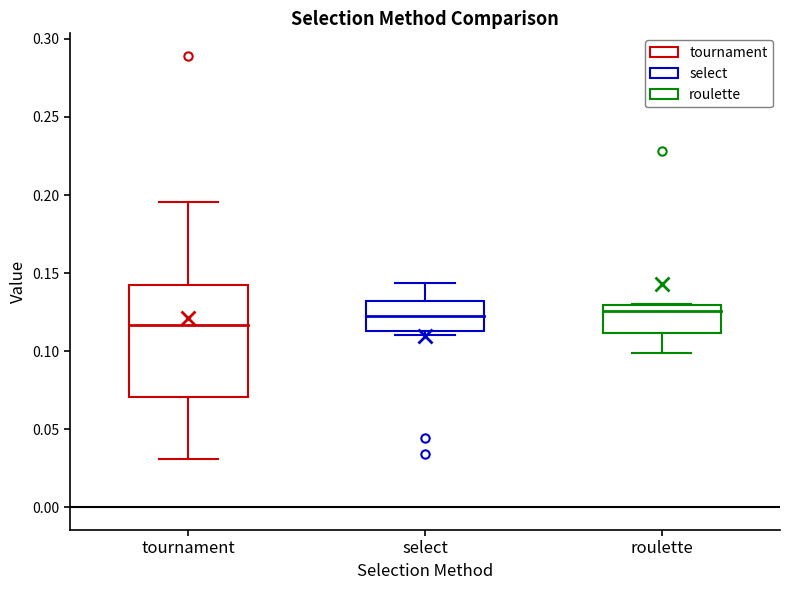

Comparing the boxes themselves (not the whiskers), which one is the tallest?

tournament